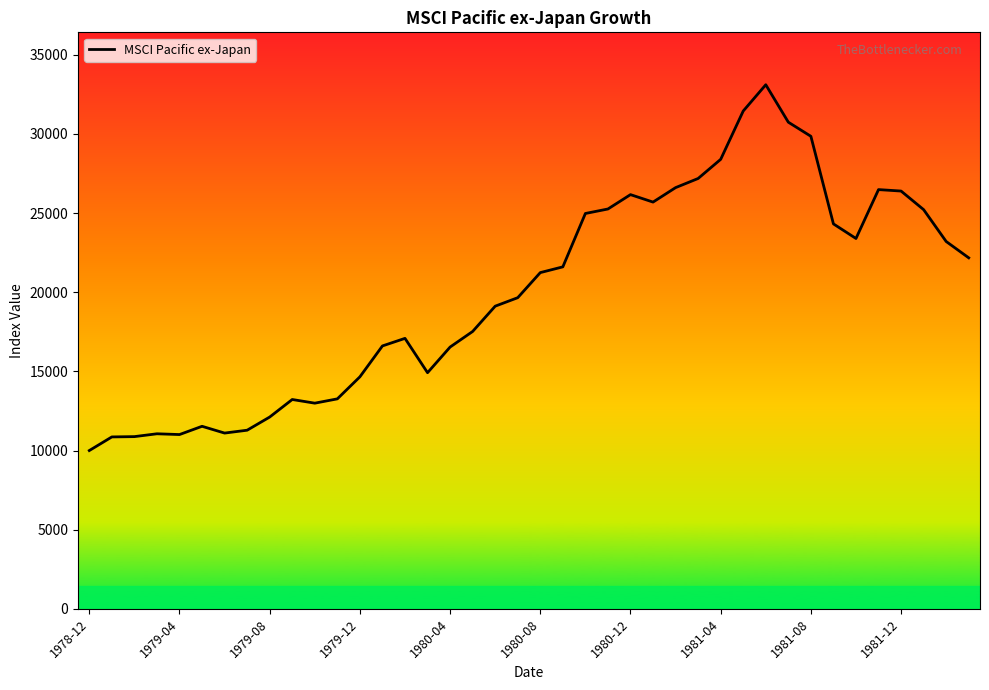

How many values are below 21242?

20